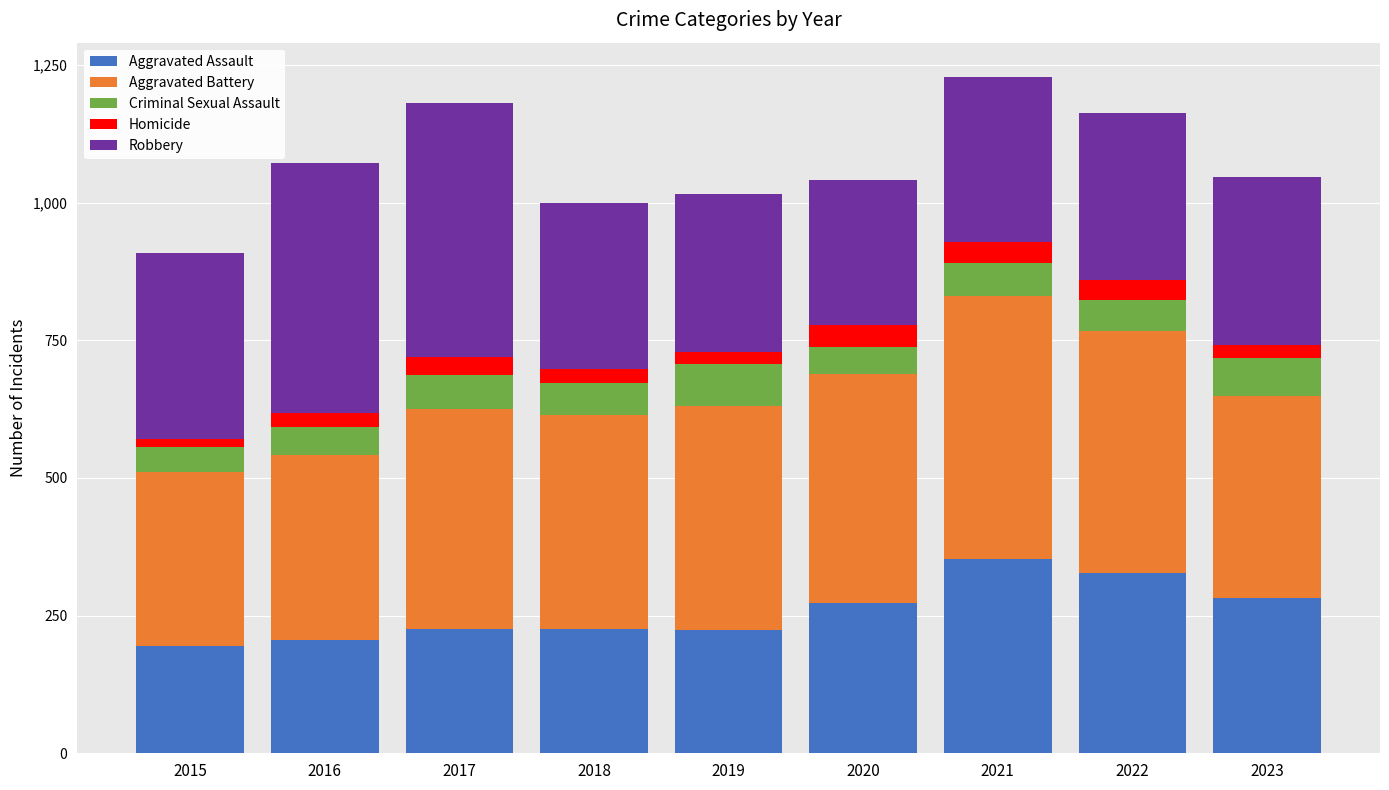

What is the highest value of the Aggravated Assault series?

352